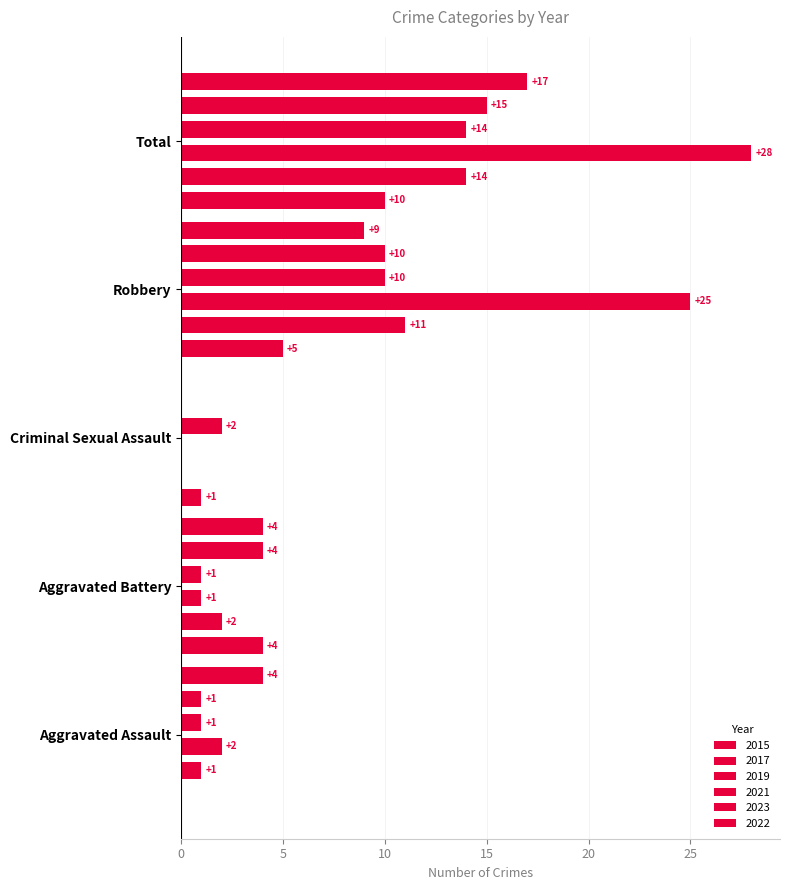

How many distinct data groups are displayed?

6